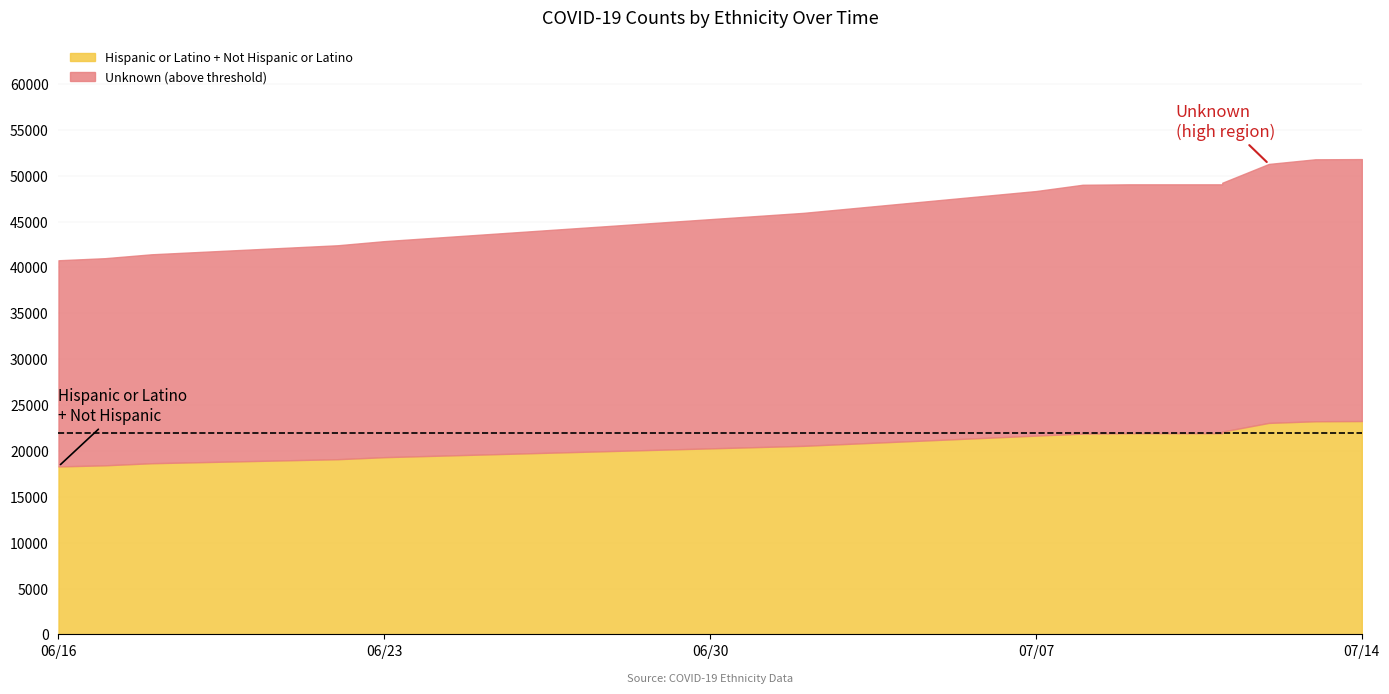

True or false: Not Hispanic or Latino and Hispanic or Latino intersect in this chart.

False